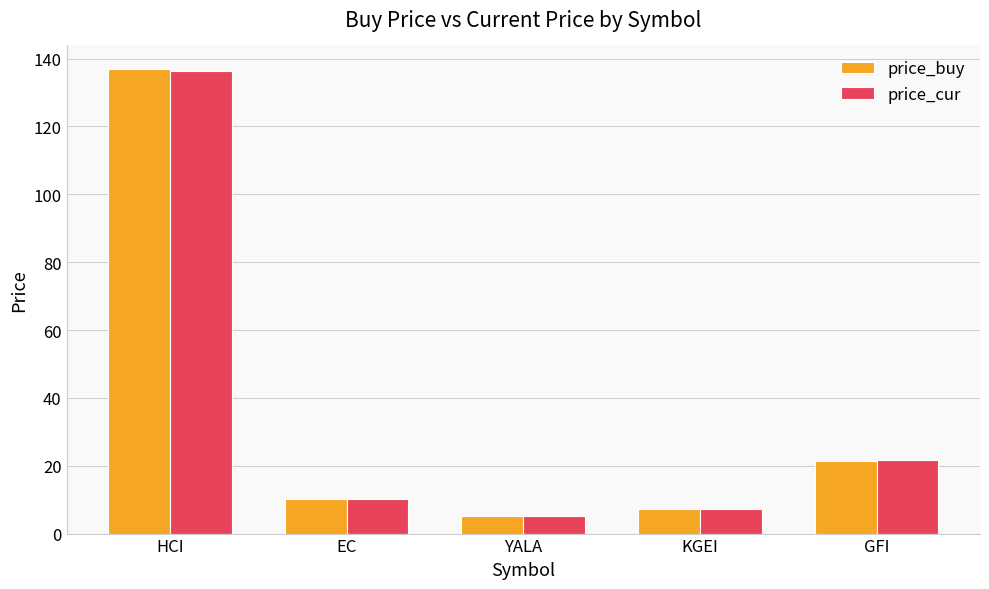

At which label does price_buy first exceed 10?

HCI